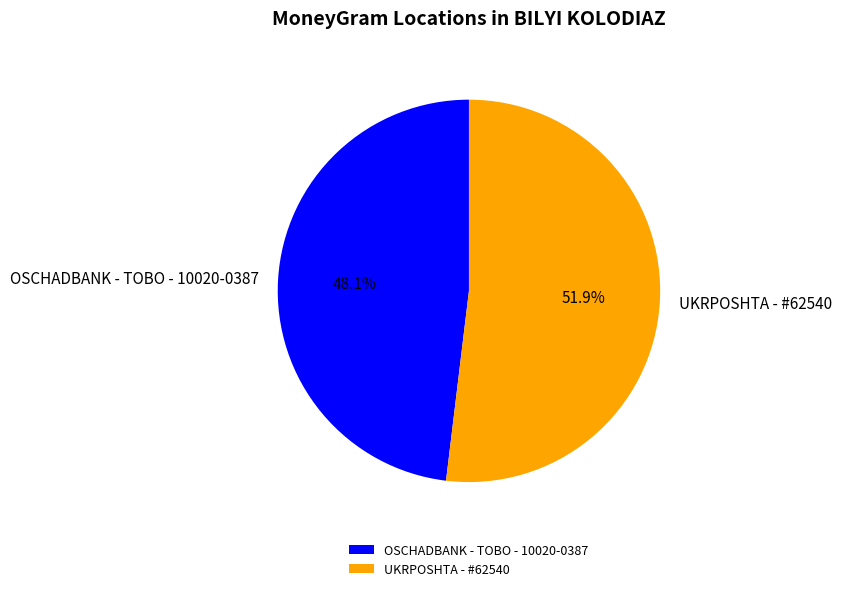

Is it true that UKRPOSHTA - #62540 is 38% of the pie?

False